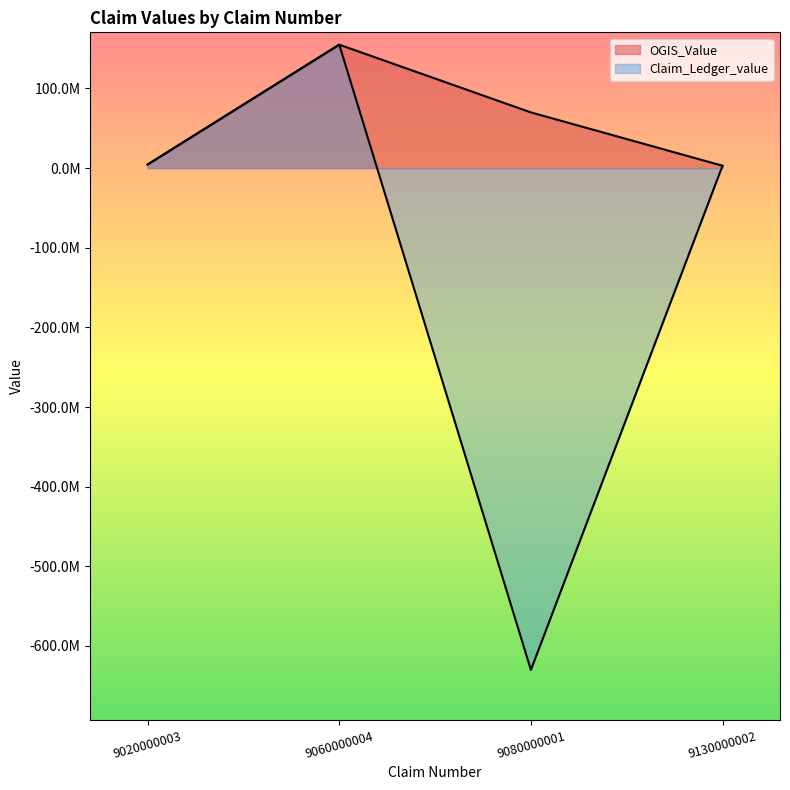

True or false: OGIS_Value and Claim_Ledger_value intersect in this chart.

False